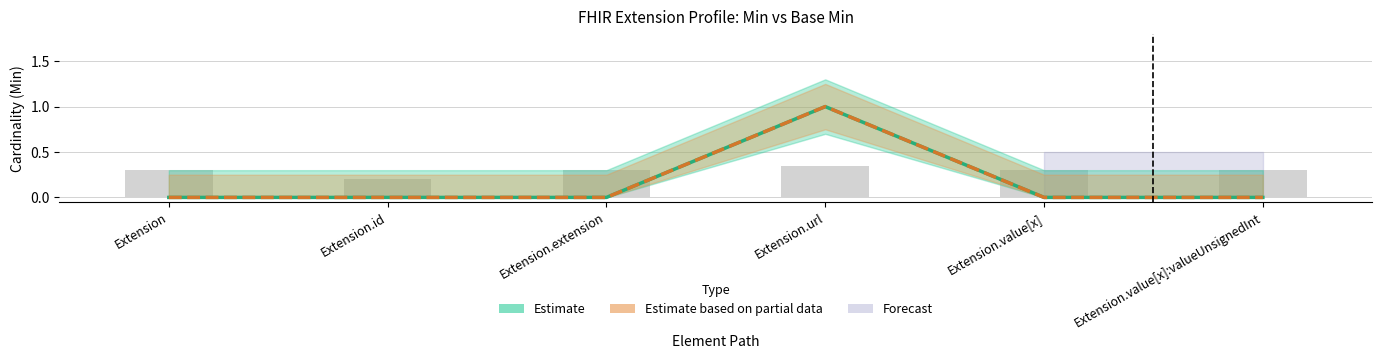

At which category is the sum across all series the highest?

Extension.url